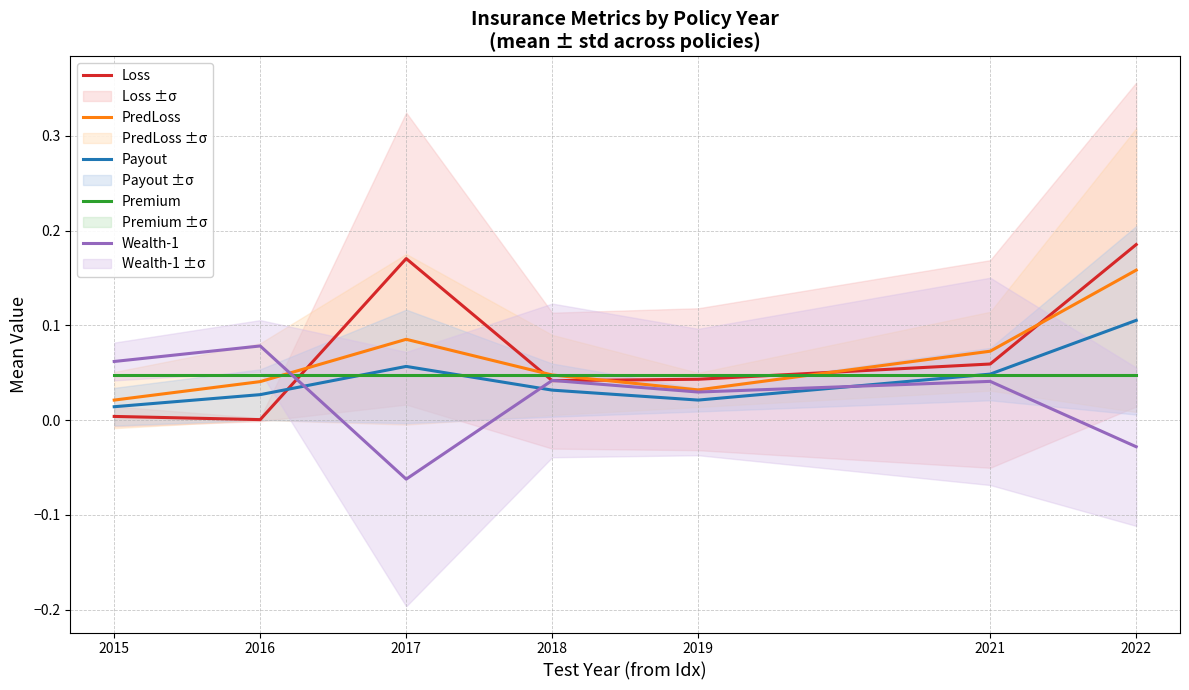

What are all the series names shown in the legend?

Loss, PredLoss, Payout, Premium, Wealth-1